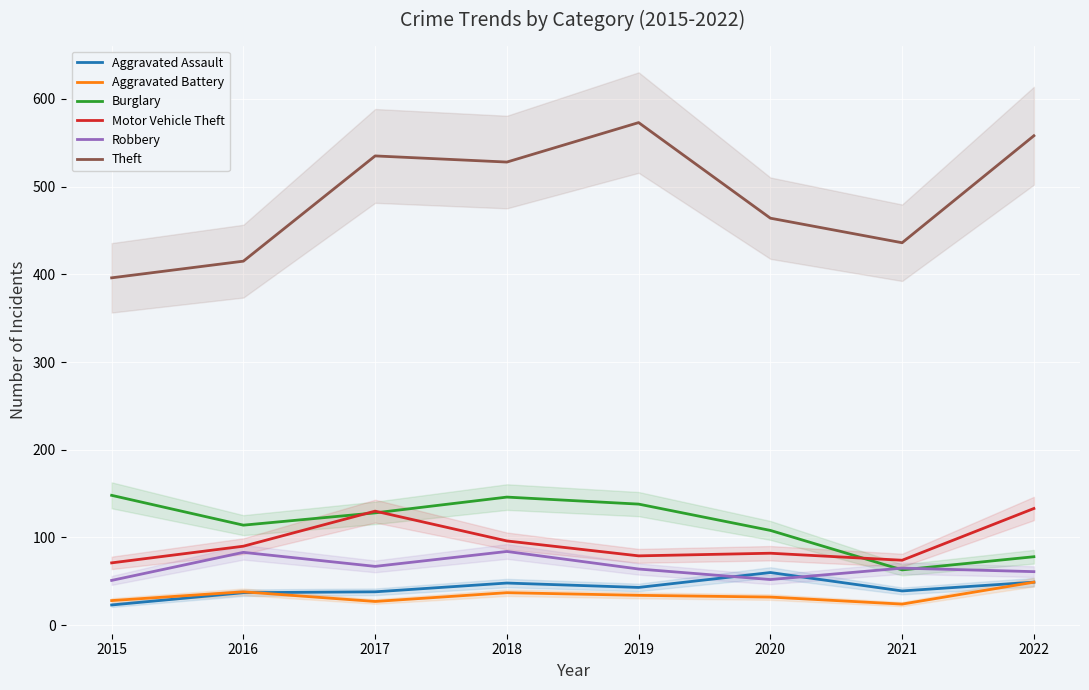

Is it true that Burglary equals 52 at 2018?

False